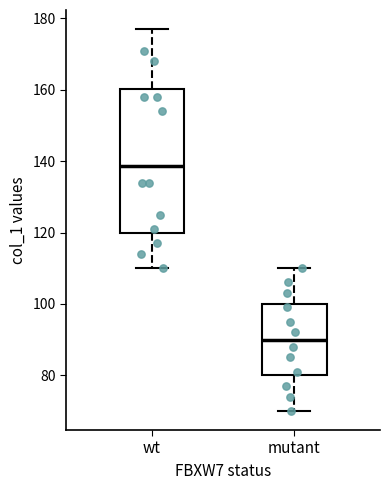

Reading left to right, read every box against the y-axis: the position of its median line, the range the box covers, and the ends of its whiskers. The values are not printed on the chart, so give them approximately, as read against the axis.

wt: median 138, box 120 to 160, whiskers 110 to 178
mutant: median 90, box 80 to 100, whiskers 70 to 110